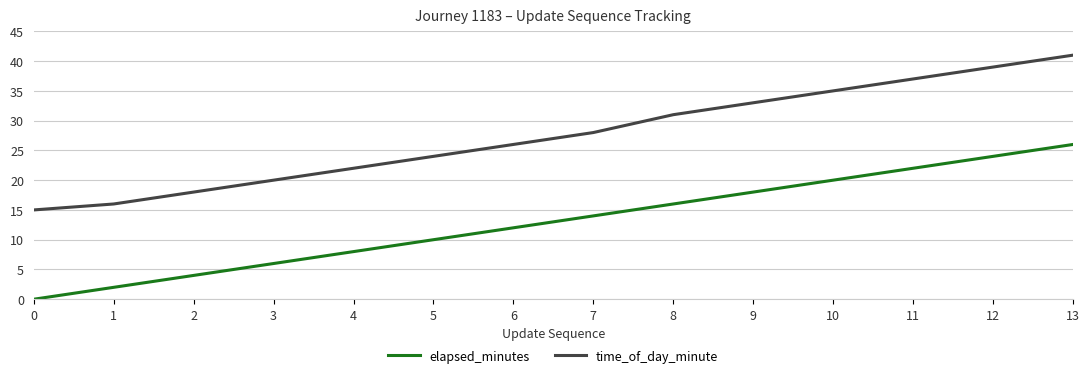

Rank the series at 1 from lowest to highest value.

elapsed_minutes, time_of_day_minute